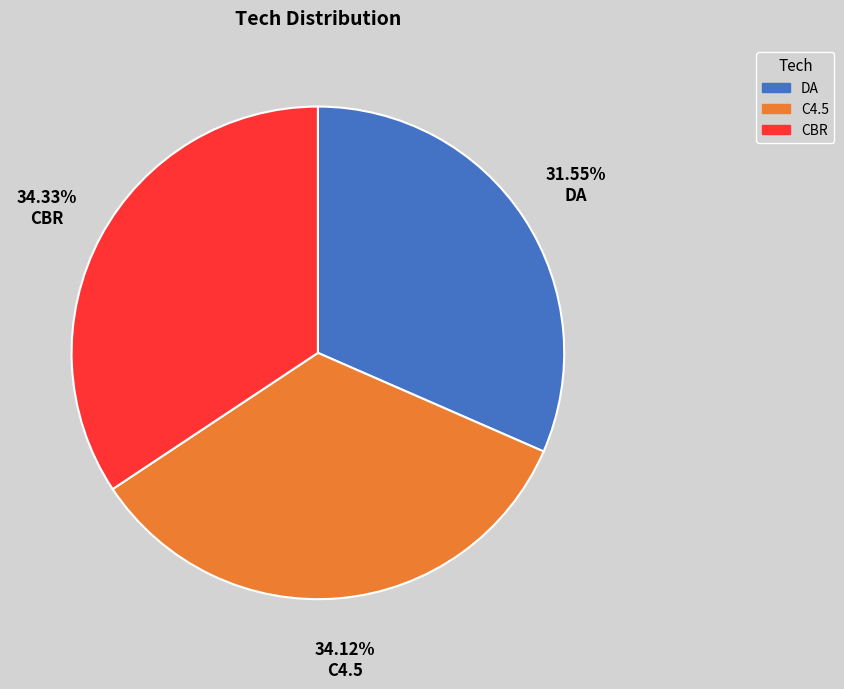

What is the ratio of the value at CBR to the value at C4.5?

1.0